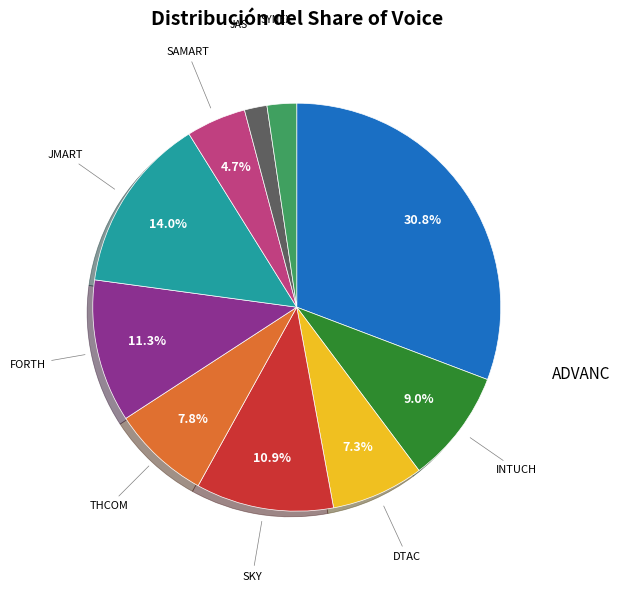

Is there any slice that represents more than half of the pie?

No